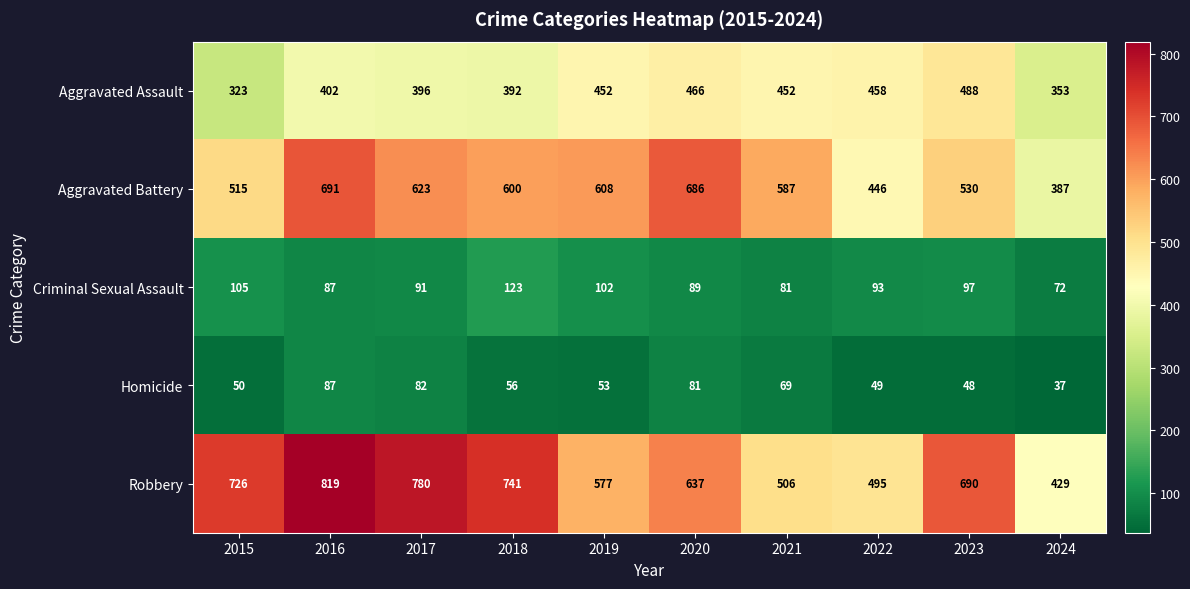

What is the average value of the Aggravated Assault series?

418